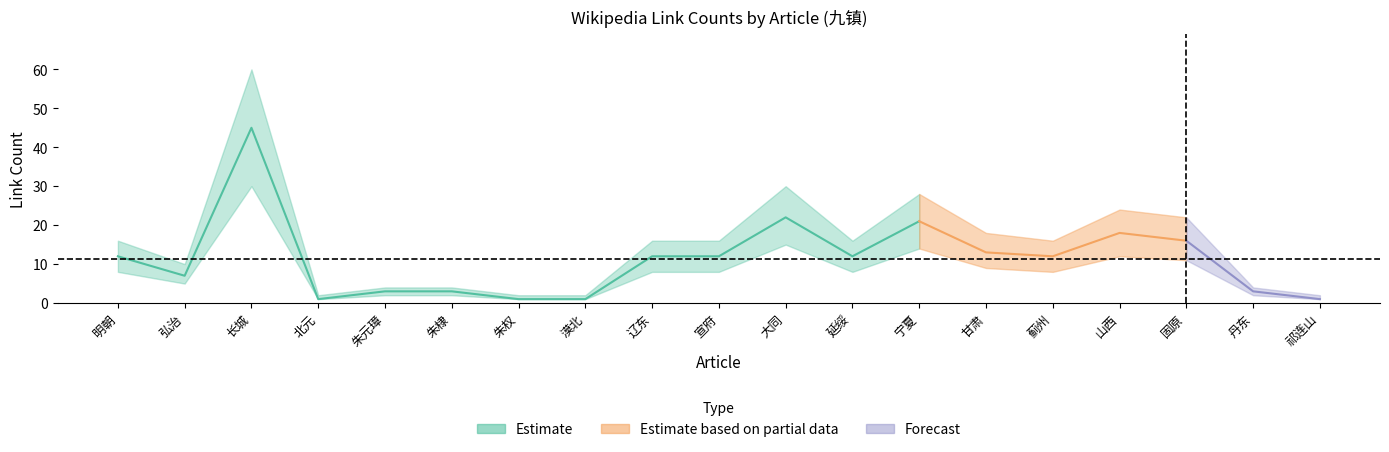

Is this an area chart (filled region under the line)?

No